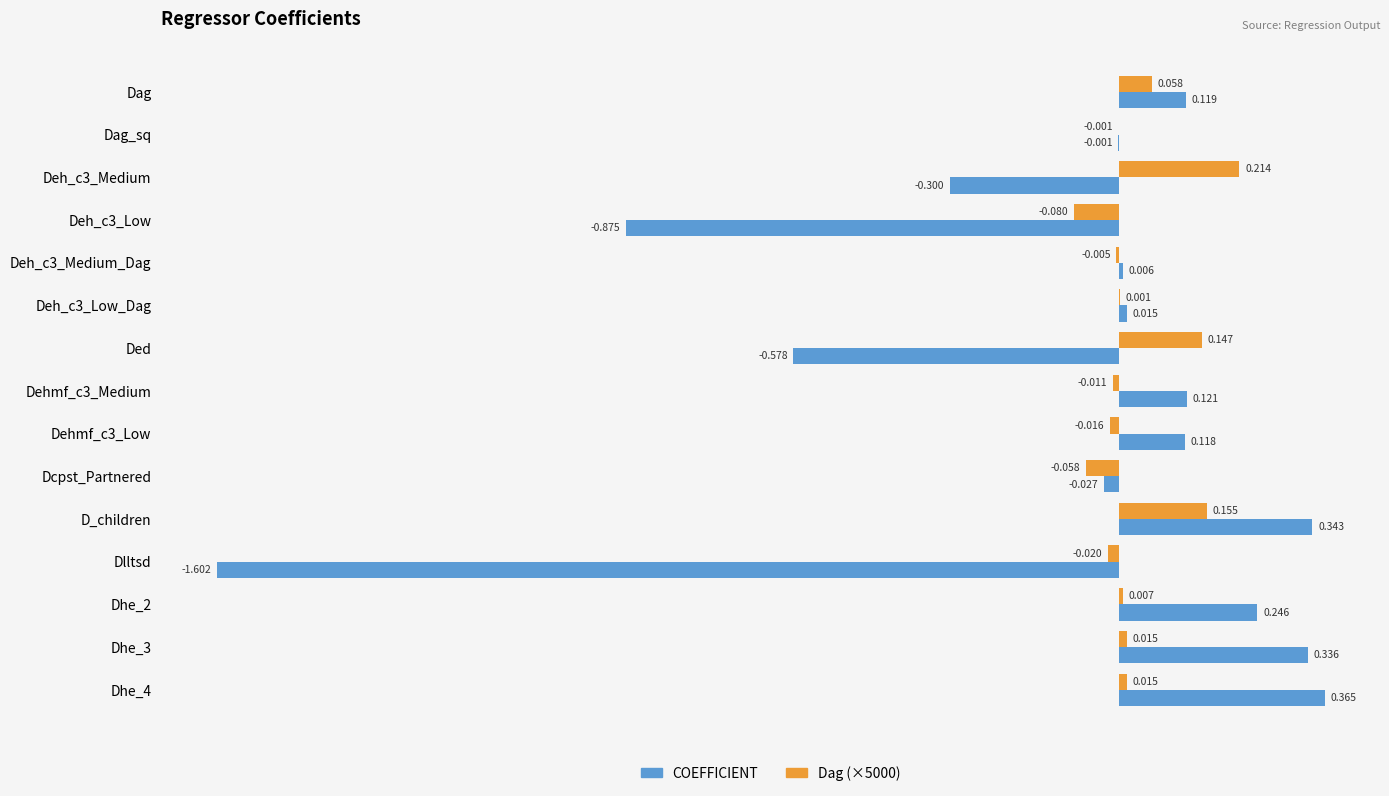

At which label is Dag (×5000) closest to 0?

Dag_sq